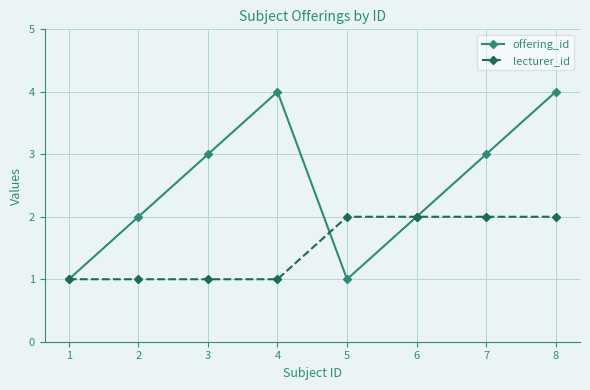

At which category is the sum across all series the highest?

8